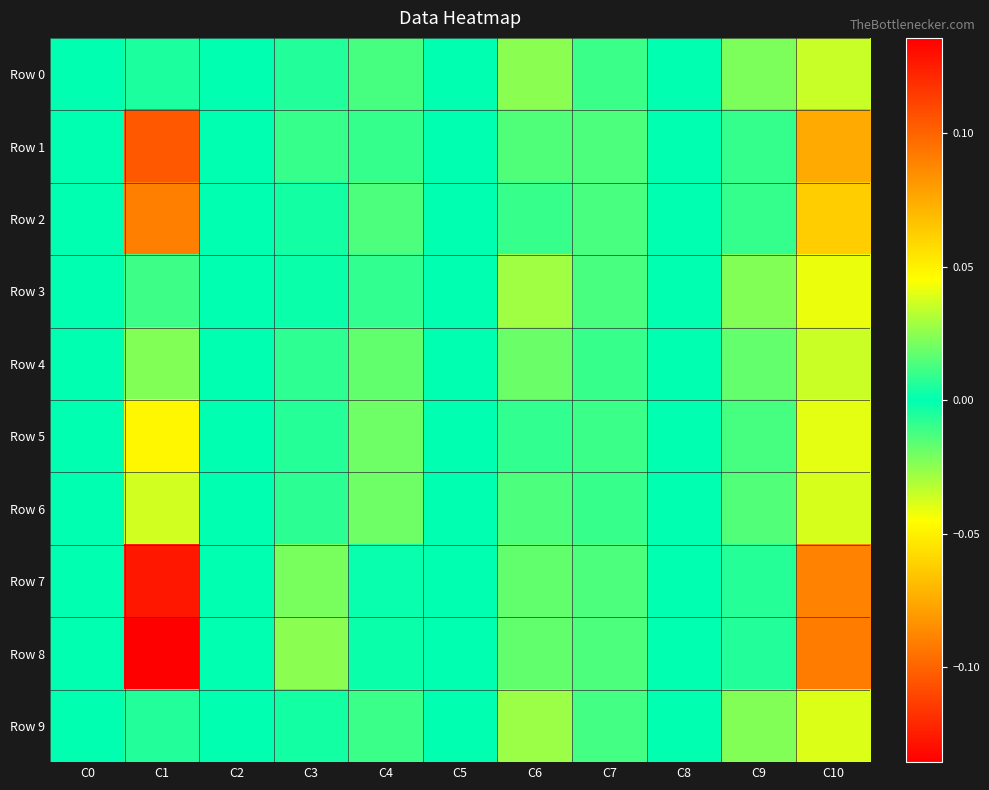

Reading left to right, list all the values displayed in this chart.

Row 0: C0=0.0	C1=0.0	C2=0.0	C3=-0.0	C4=0.0	C5=0.0	C6=0.0	C7=0.0	C8=0.0	C9=-0.0	C10=0.0
Row 1: C0=0.0	C1=0.1	C2=0.0	C3=0.0	C4=0.0	C5=0.0	C6=-0.0	C7=0.0	C8=0.0	C9=-0.0	C10=0.1
Row 2: C0=0.0	C1=0.1	C2=0.0	C3=0.0	C4=0.0	C5=0.0	C6=-0.0	C7=0.0	C8=0.0	C9=-0.0	C10=0.1
Row 3: C0=0.0	C1=-0.0	C2=0.0	C3=-0.0	C4=0.0	C5=0.0	C6=0.0	C7=0.0	C8=0.0	C9=-0.0	C10=0.0
Row 4: C0=0.0	C1=0.0	C2=0.0	C3=-0.0	C4=0.0	C5=0.0	C6=0.0	C7=0.0	C8=0.0	C9=-0.0	C10=0.0
Row 5: C0=0.0	C1=0.0	C2=0.0	C3=-0.0	C4=0.0	C5=0.0	C6=0.0	C7=0.0	C8=0.0	C9=-0.0	C10=0.0
Row 6: C0=0.0	C1=0.0	C2=0.0	C3=-0.0	C4=0.0	C5=0.0	C6=0.0	C7=0.0	C8=0.0	C9=-0.0	C10=0.0
Row 7: C0=0.0	C1=0.1	C2=0.0	C3=0.0	C4=0.0	C5=0.0	C6=-0.0	C7=0.0	C8=0.0	C9=-0.0	C10=0.1
Row 8: C0=0.0	C1=0.1	C2=0.0	C3=0.0	C4=-0.0	C5=0.0	C6=-0.0	C7=0.0	C8=0.0	C9=-0.0	C10=0.1
Row 9: C0=0.0	C1=-0.0	C2=0.0	C3=-0.0	C4=0.0	C5=0.0	C6=0.0	C7=0.0	C8=0.0	C9=-0.0	C10=0.0